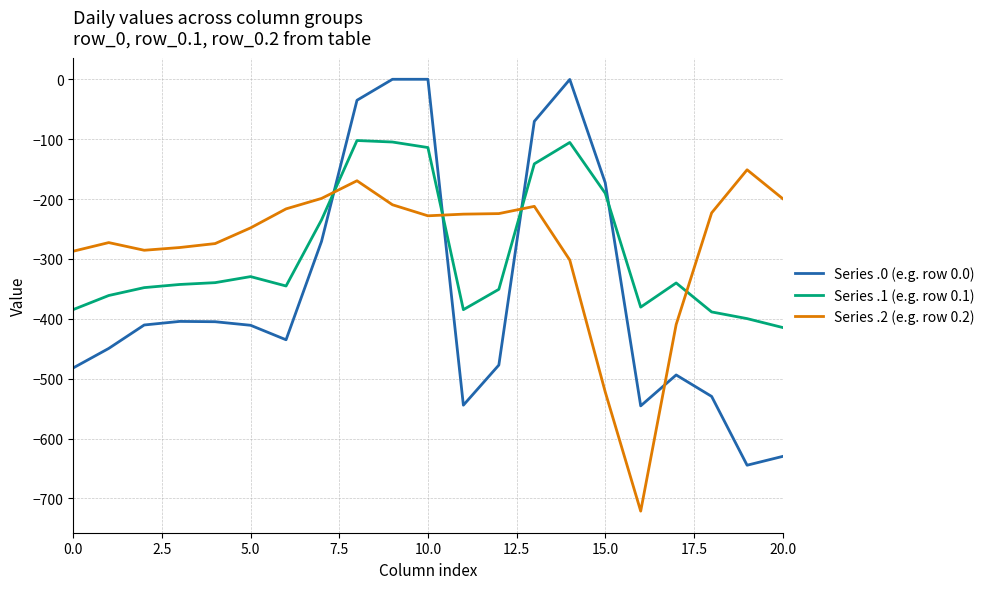

True or false: Series .0 (e.g. row 0.0) and Series .2 (e.g. row 0.2) cross at least once.

True